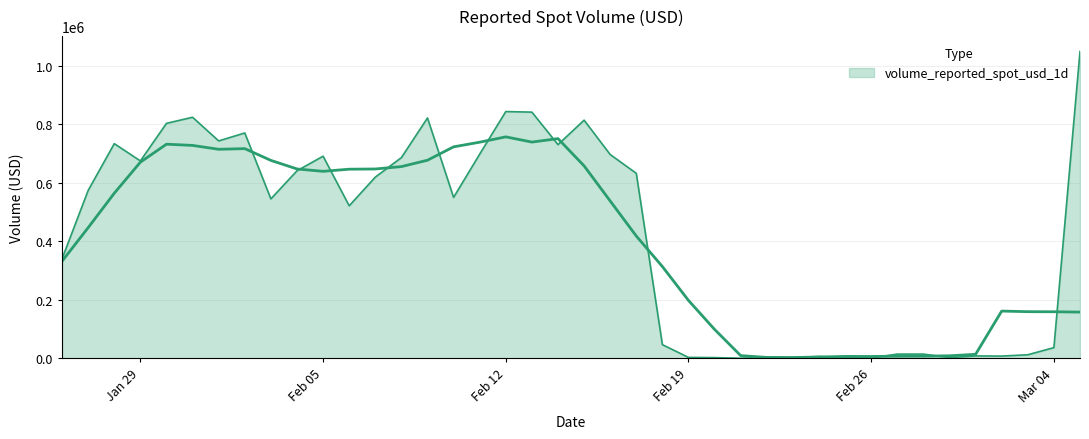

Where is the first local minimum?

Jan 29